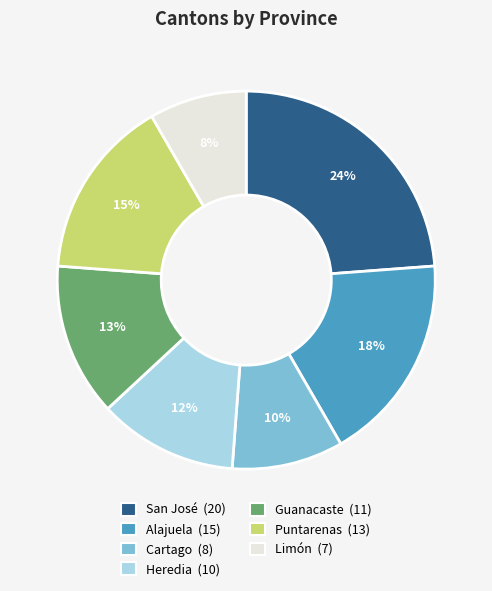

To the nearest percent, what is the average slice percentage?

14%